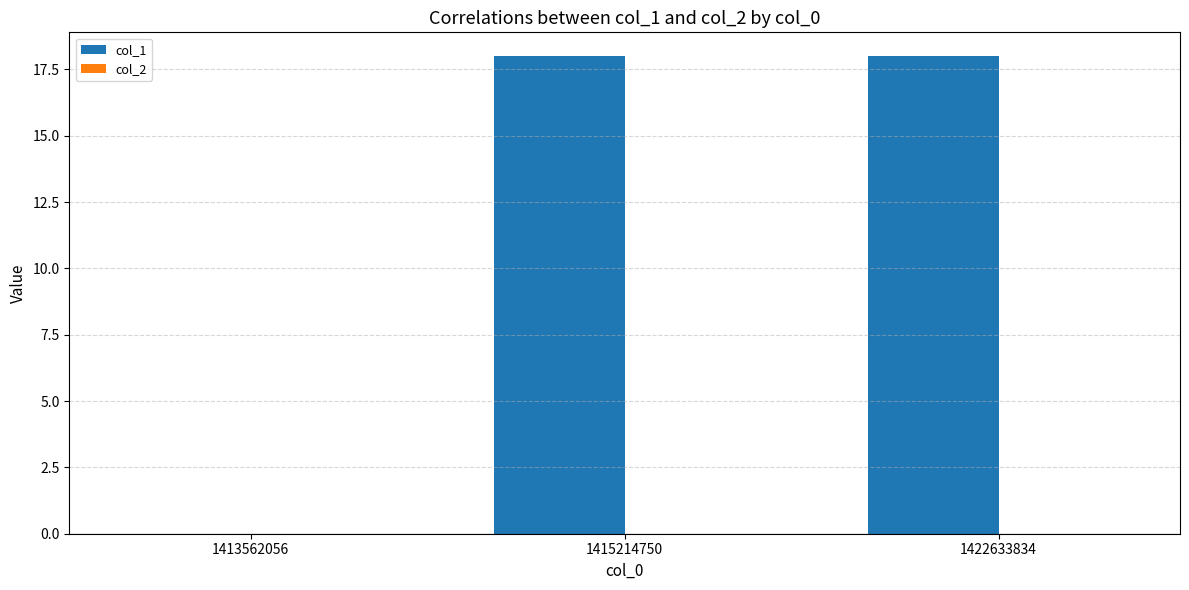

What is the change in value from 1413562056 to 1415214750?

+18